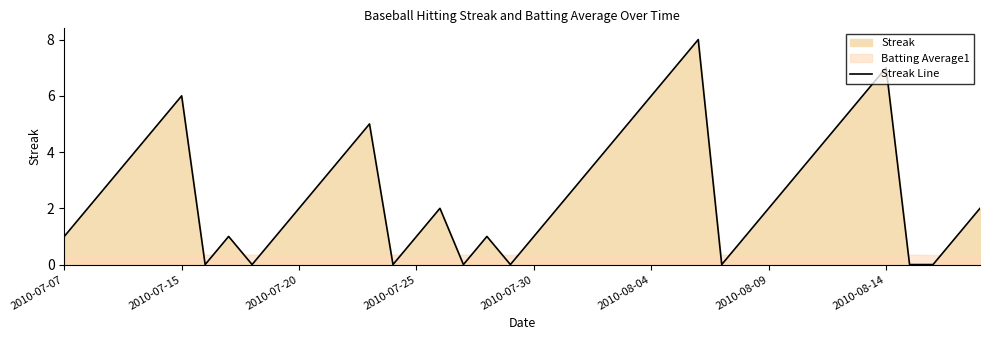

The value at 19 is -3. True or false?

False